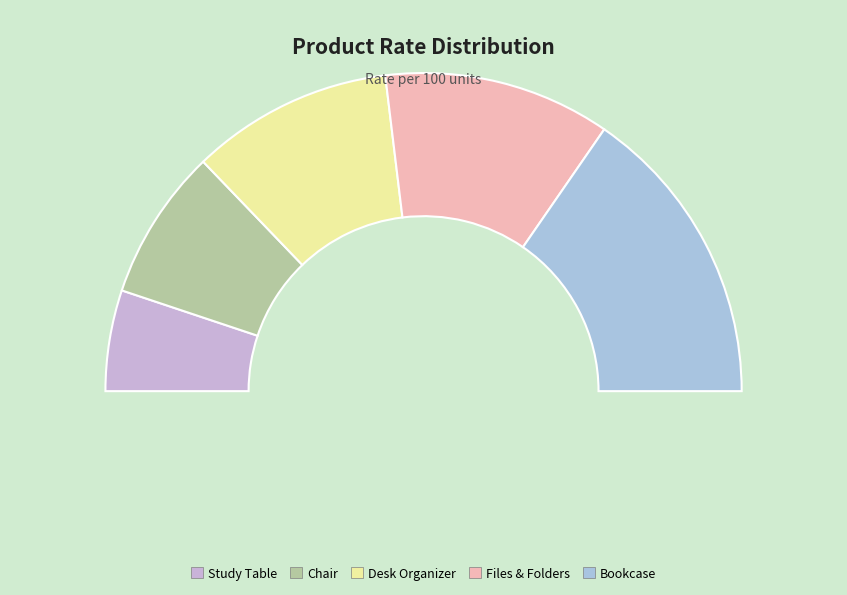

Is Bookcase the majority of the pie?

No